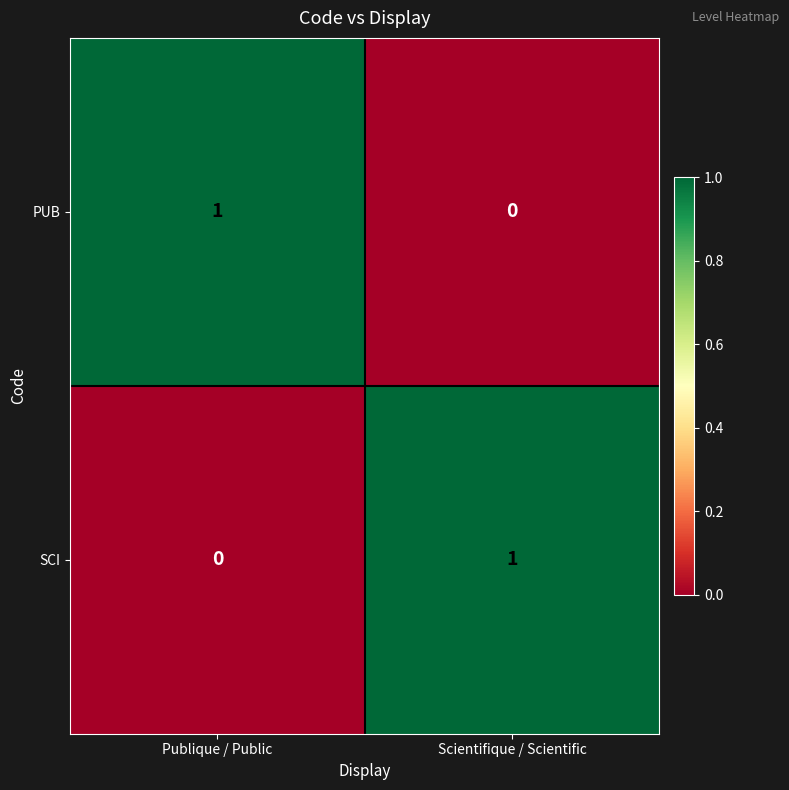

The PUB series shows 0 at Publique / Public. True or false?

False